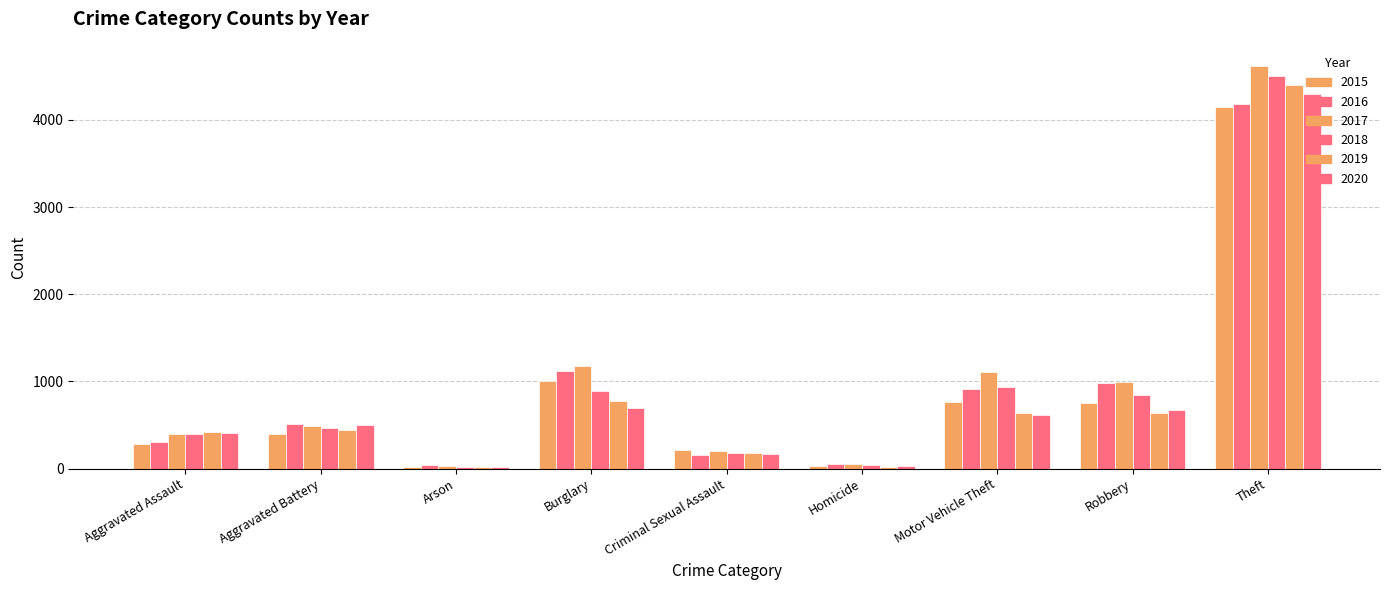

At which category does the chart reach its minimum across all series?

Arson